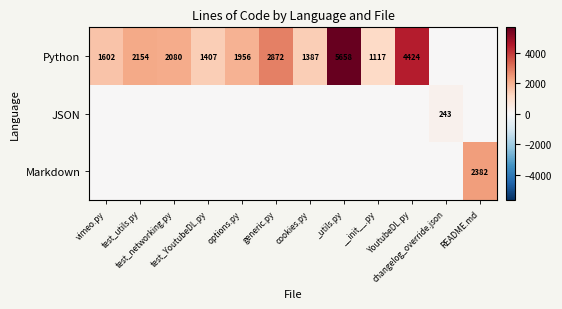

At which label is Python closest to 2829?

generic.py